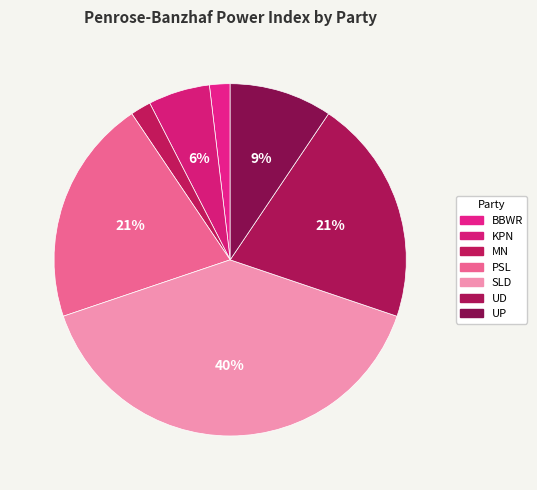

Is there a majority slice in this chart?

No